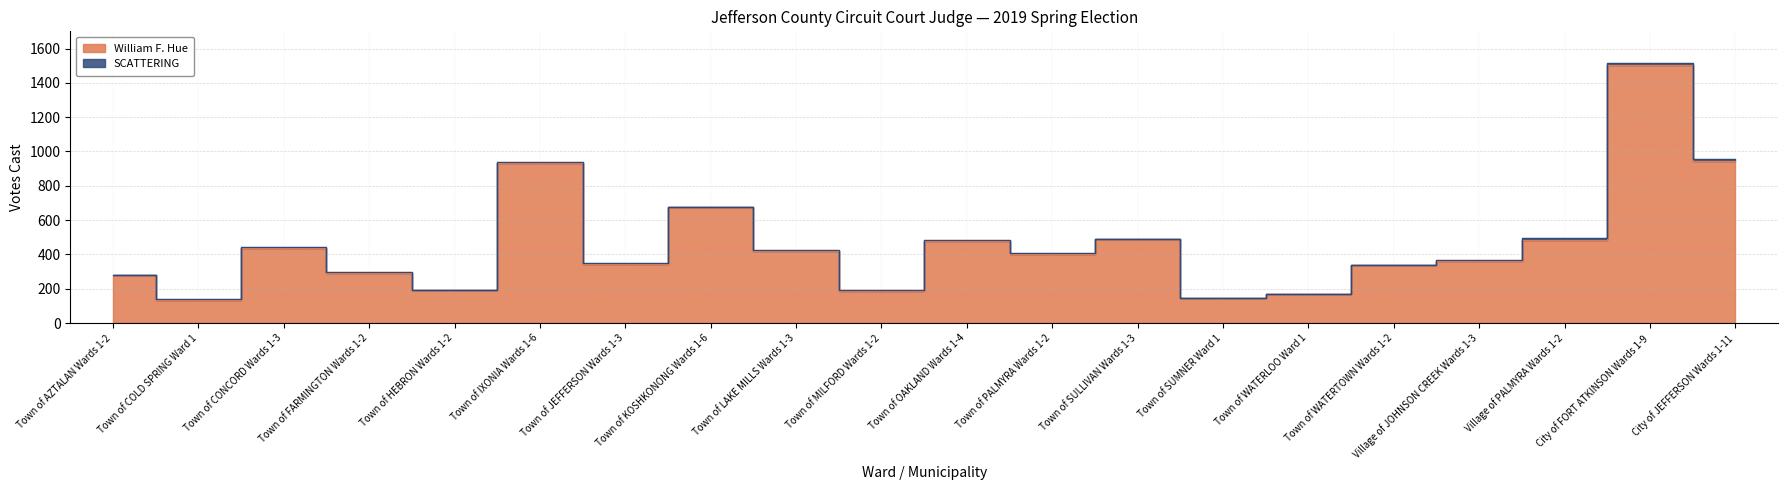

What is the difference between the maximum and minimum values?

1369